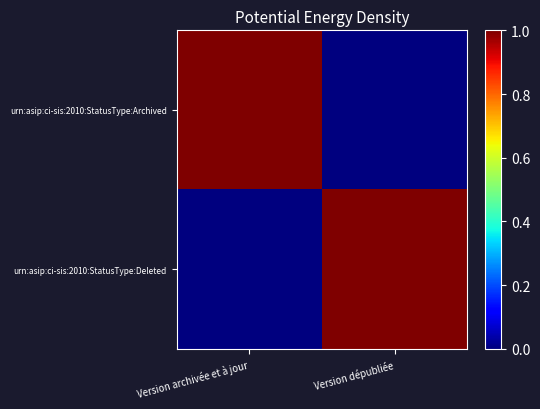

What is the greatest value displayed?

1